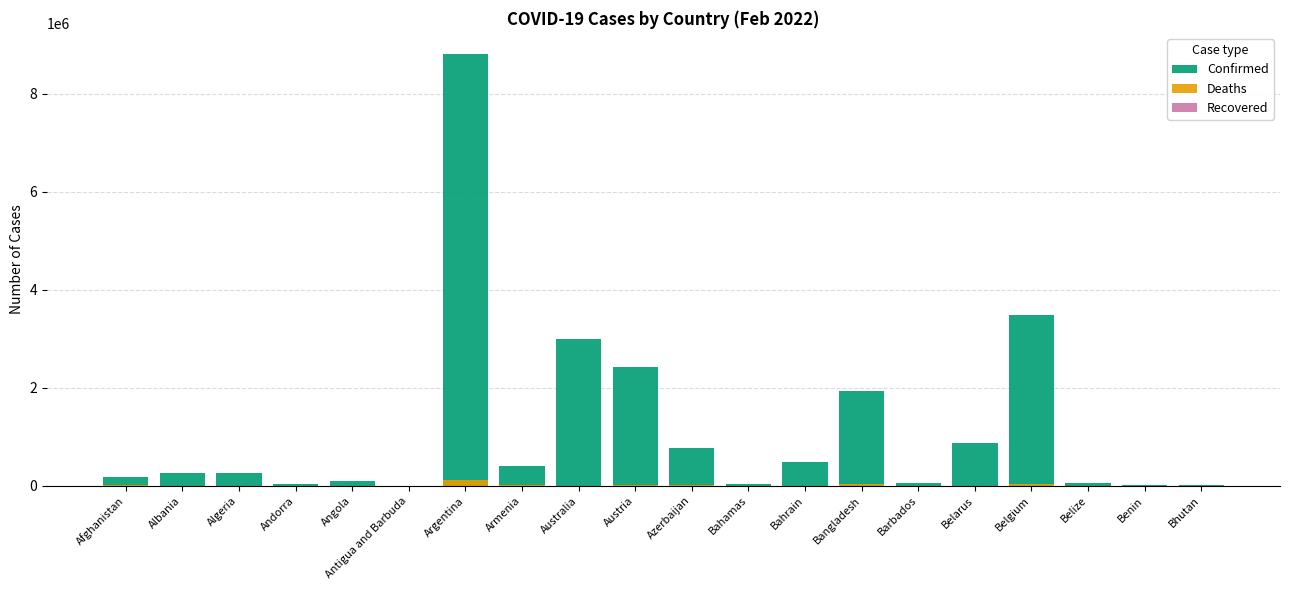

The value of Deaths at Angola is 1217. True or false?

False